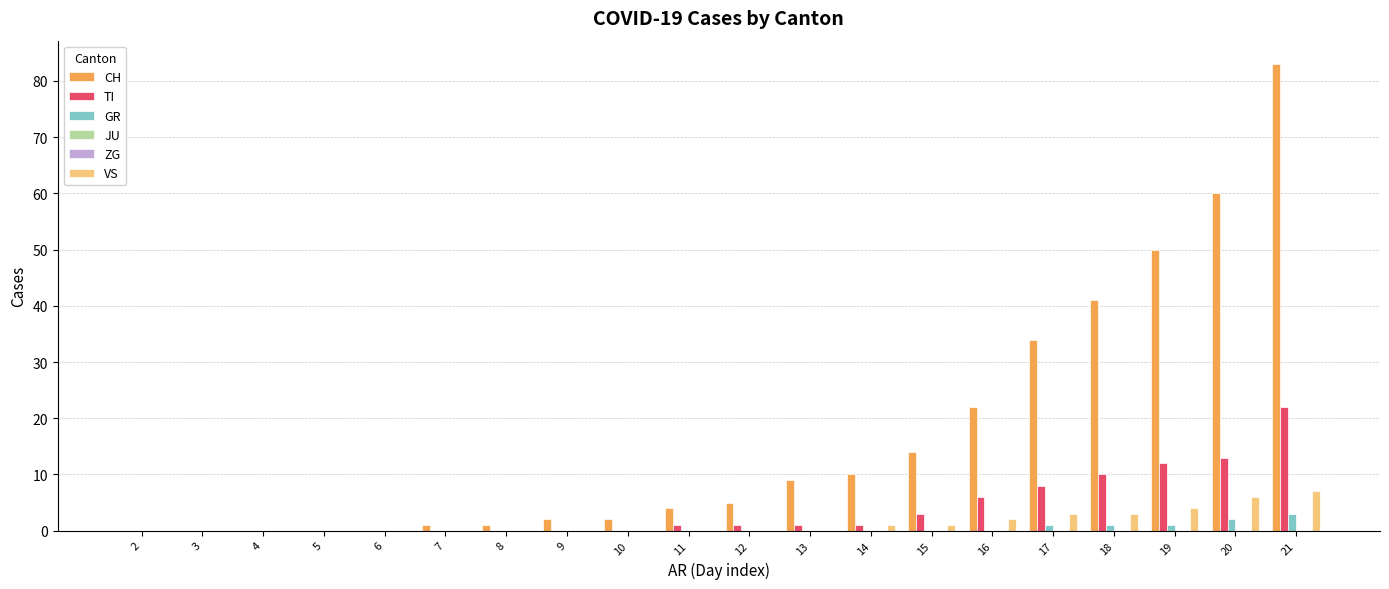

What is the difference between the highest and lowest values at 21?

83